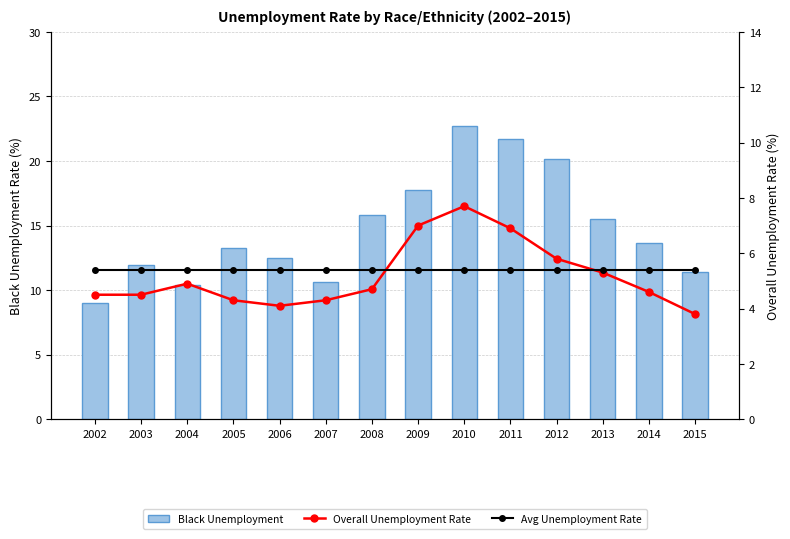

Are the bars horizontal?

No